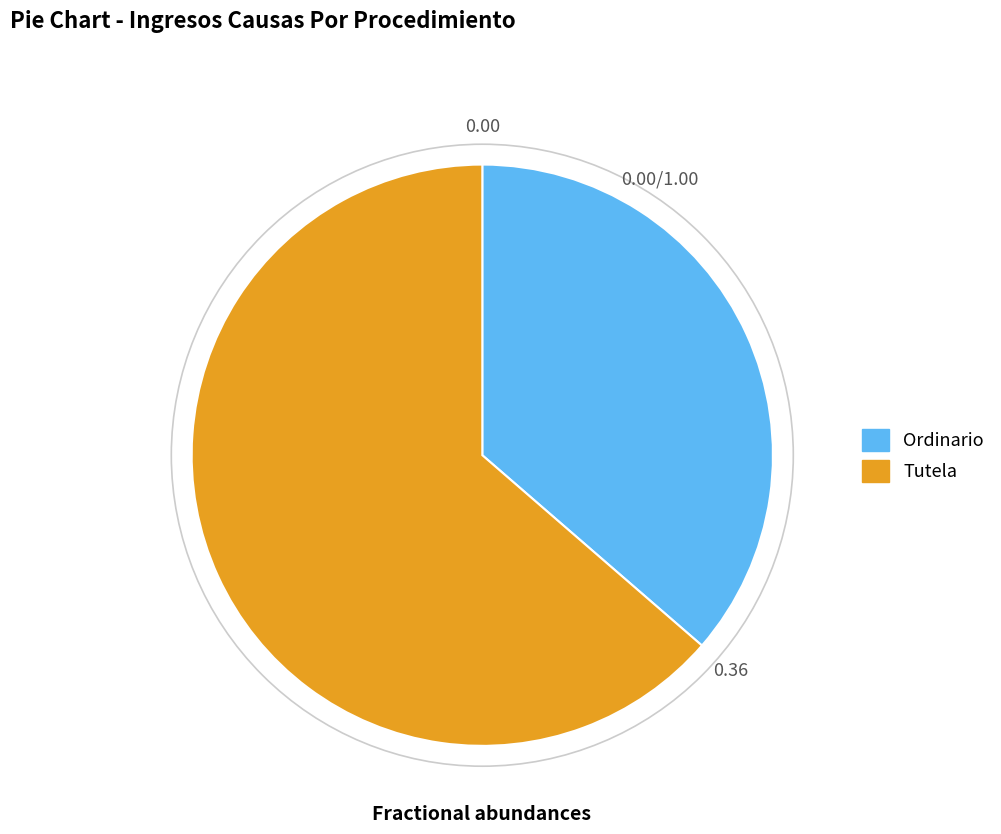

Which category has the smallest portion of the pie?

Ordinario